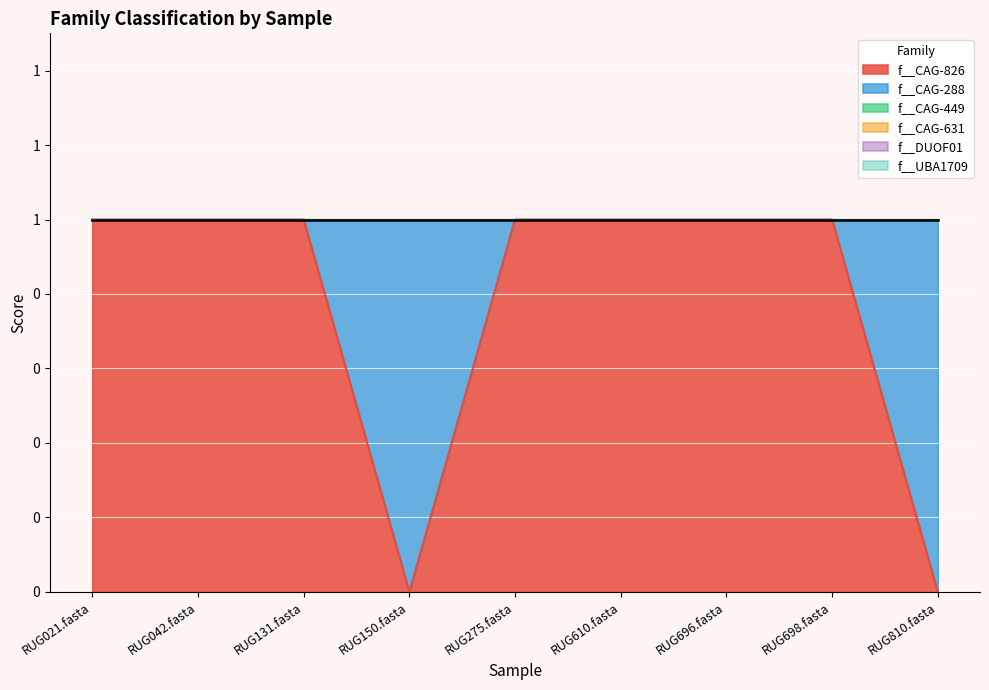

True or false: f__DUOF01 has more than 0 points higher than both neighbors.

False